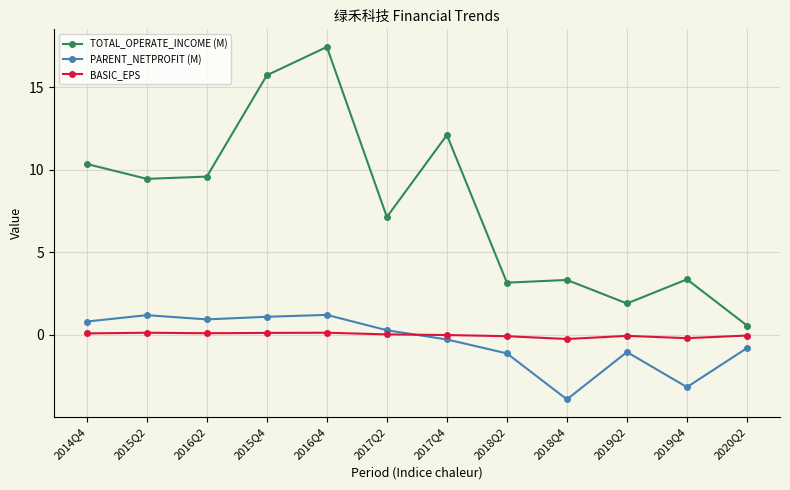

What is the minimum value for BASIC_EPS?

-0.3